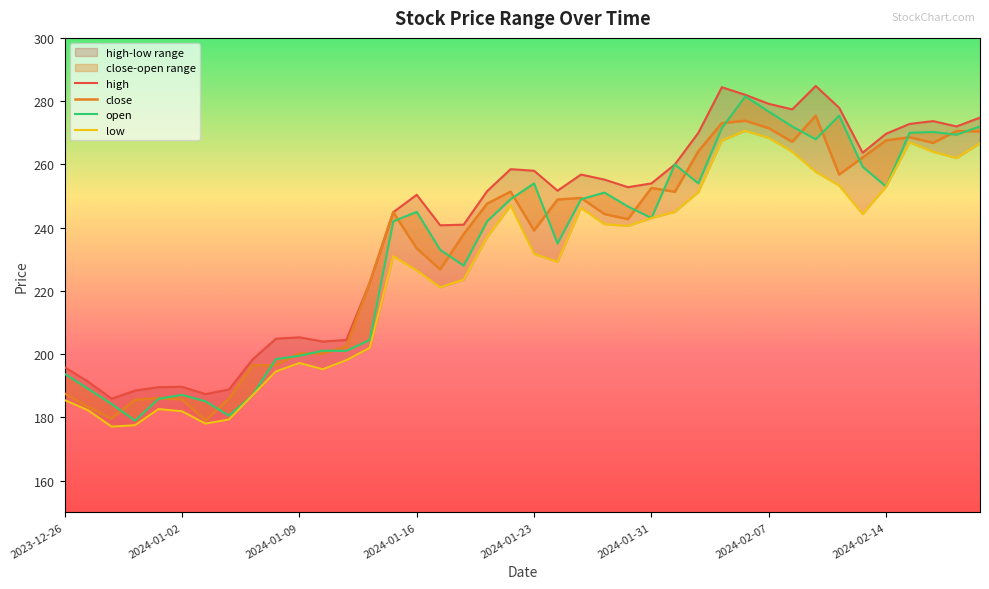

Is the value of high at 10 greater than the value of low at 32?

No